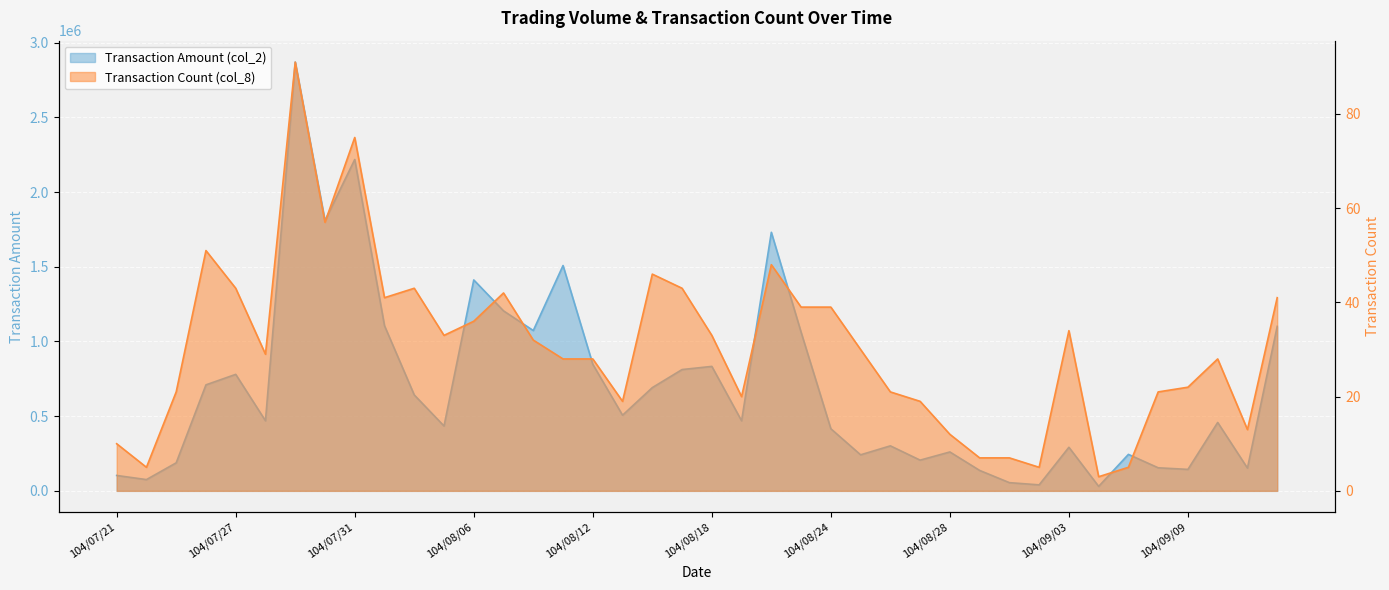

Rank the series at 104/07/21 from lowest to highest value.

Transaction Count (col_8), Transaction Amount (col_2)